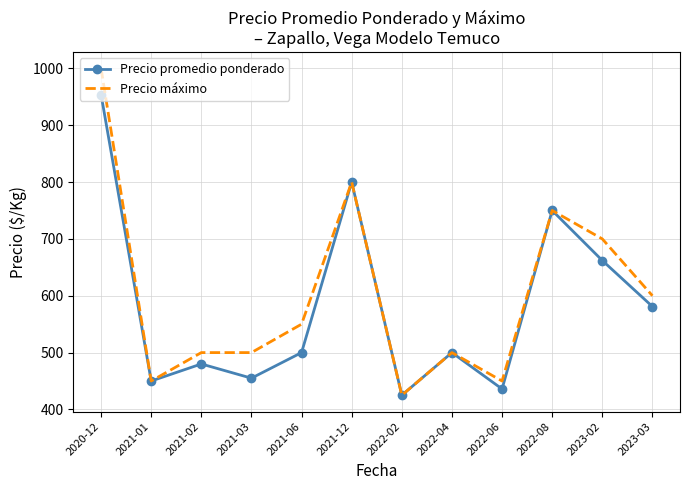

At which label does Precio máximo first exceed 550?

2020-12